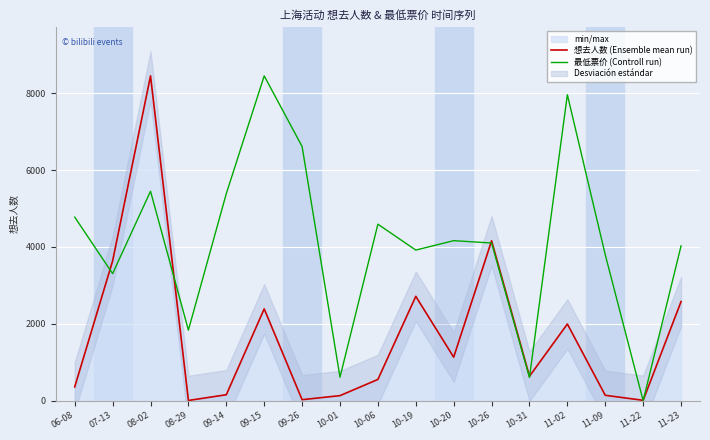

In 最低票价 (Controll run), how many points are lower than both neighbors (excluding endpoints)?

6